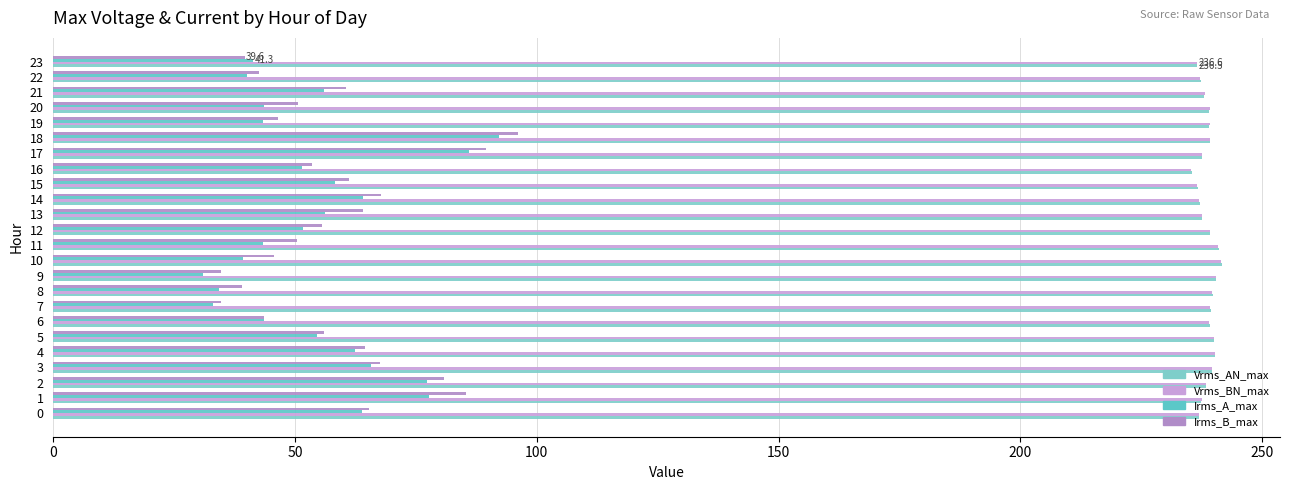

What are all the series names shown in the legend?

Vrms_AN_max, Vrms_BN_max, Irms_A_max, Irms_B_max